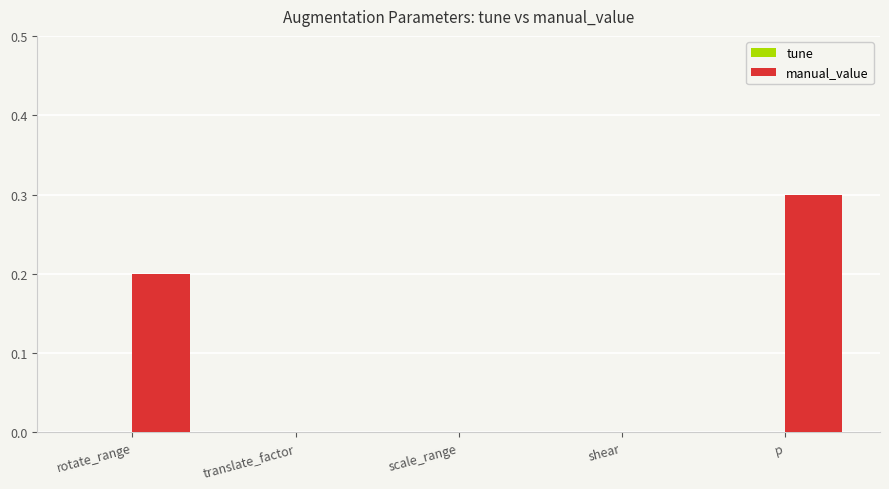

Which category has the highest value across all series?

p